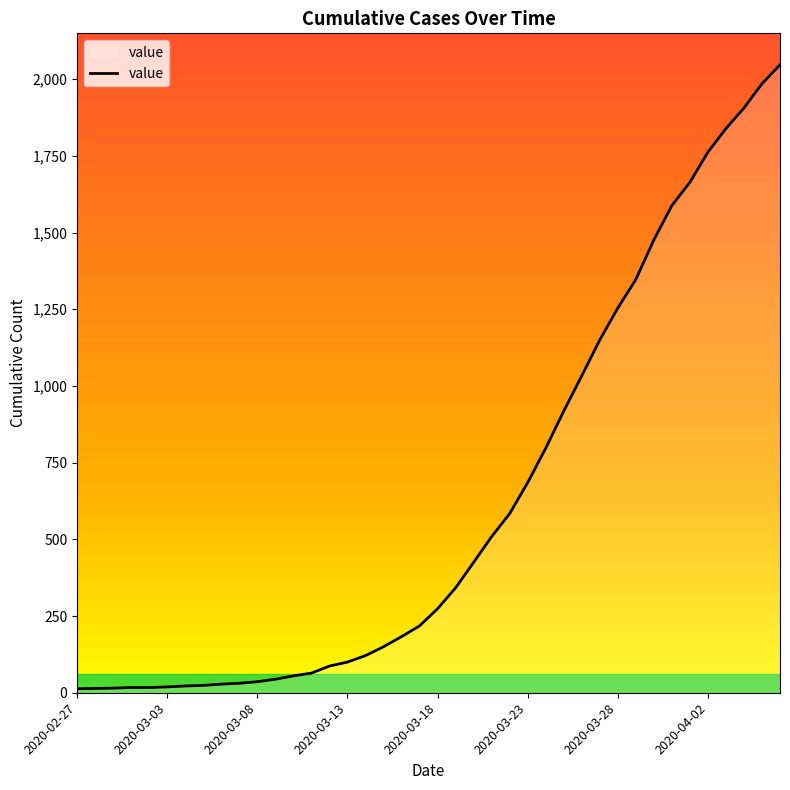

What is the greatest value displayed?

2047